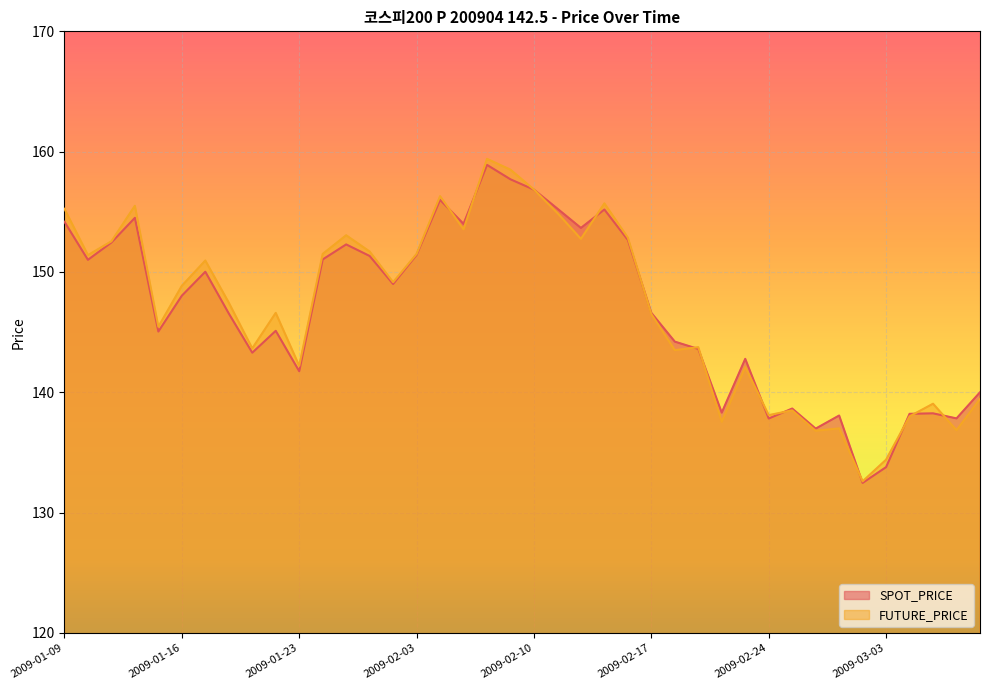

After their last crossing, which series has the higher values: FUTURE_PRICE or SPOT_PRICE?

SPOT_PRICE